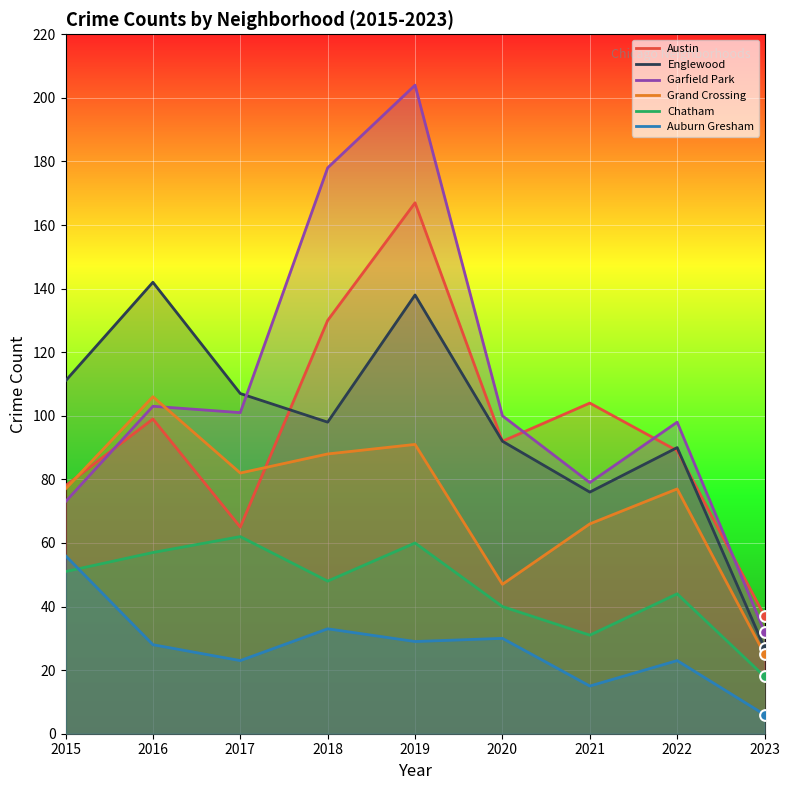

What are all the series names shown in the legend?

Austin, Englewood, Garfield Park, Grand Crossing, Chatham, Auburn Gresham